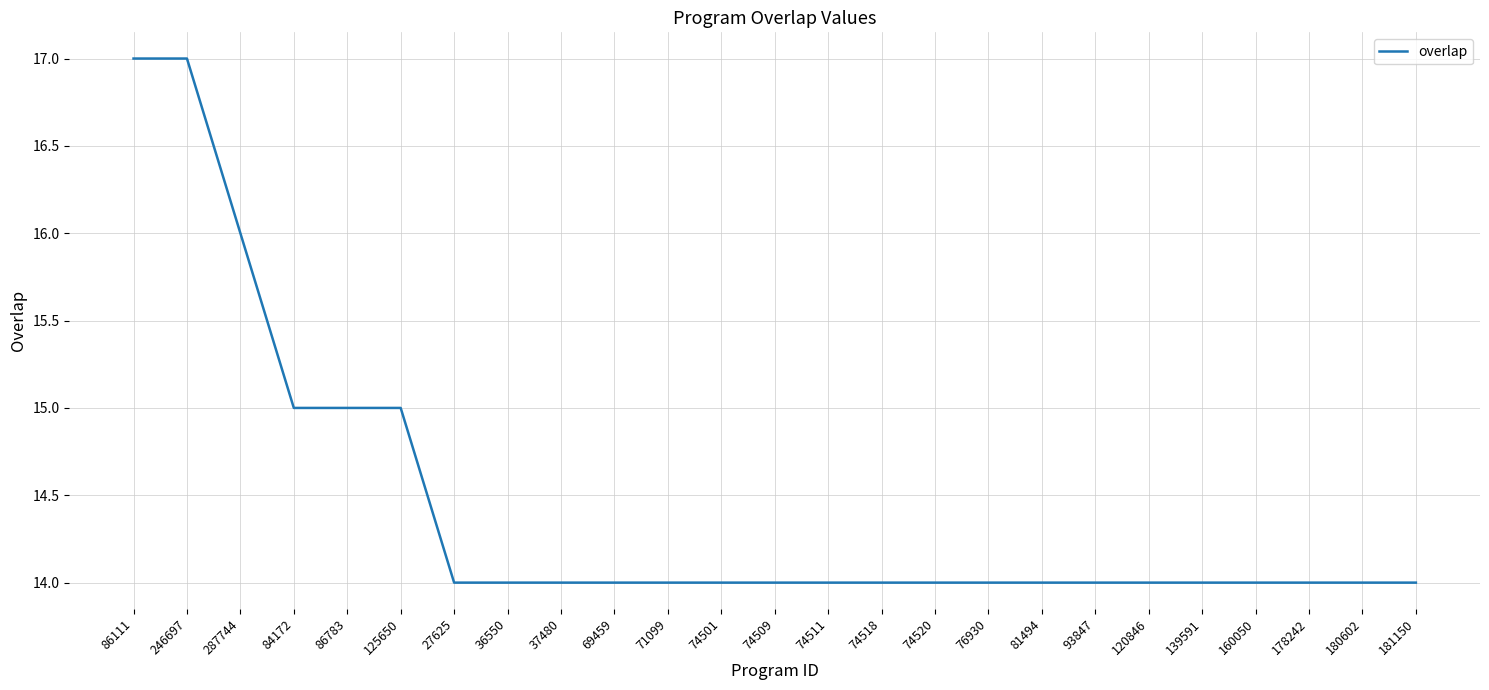

What is the maximum value shown in the chart?

17